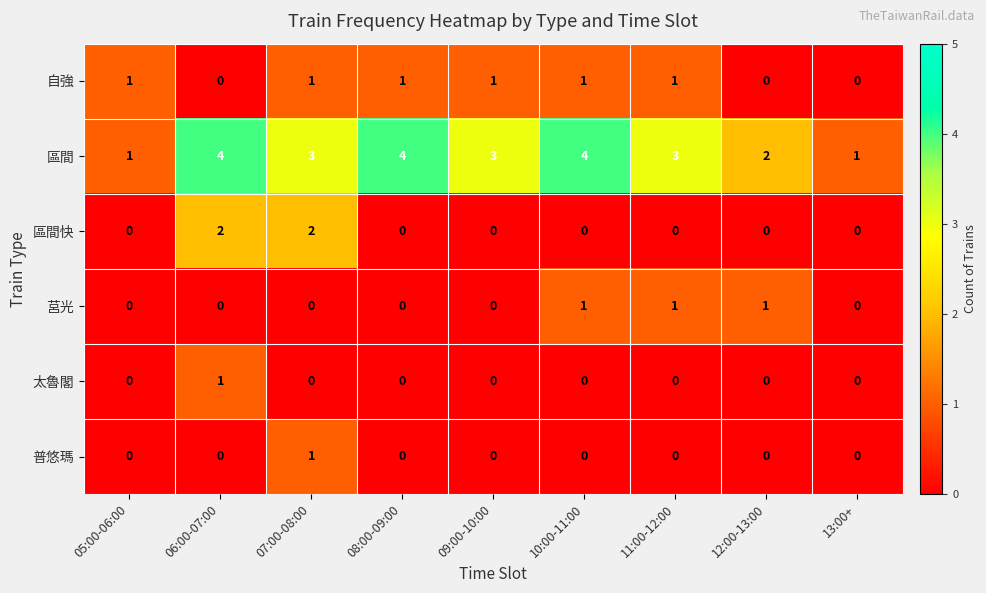

Is it true that 莒光 equals 1 at 11:00-12:00?

True